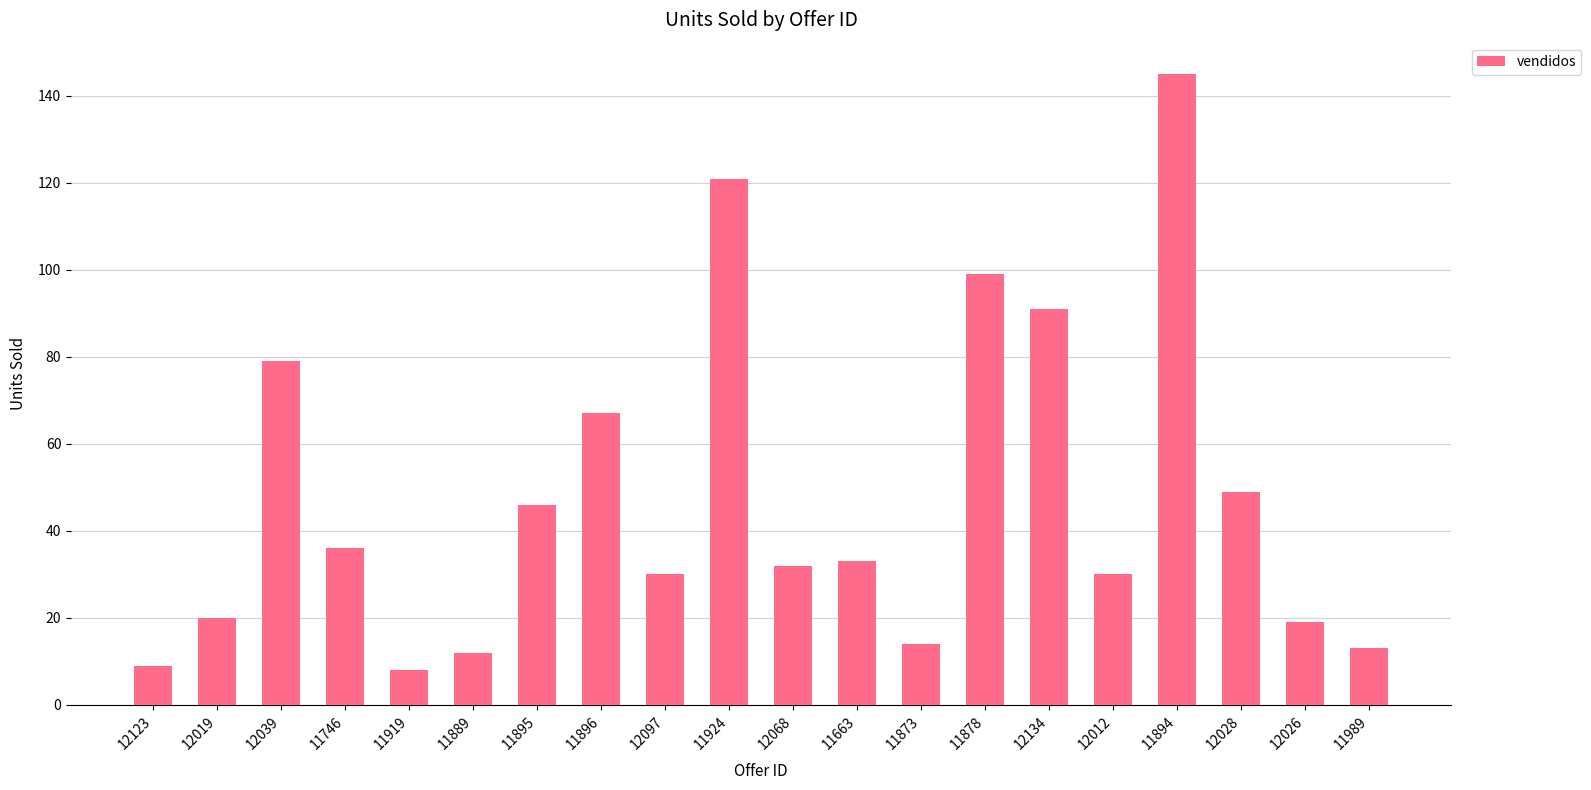

What position from the left is 11746?

4